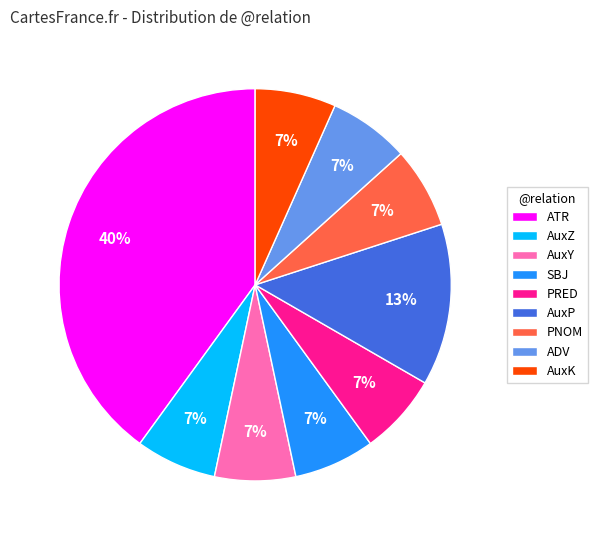

Count the number of slices in the pie.

9